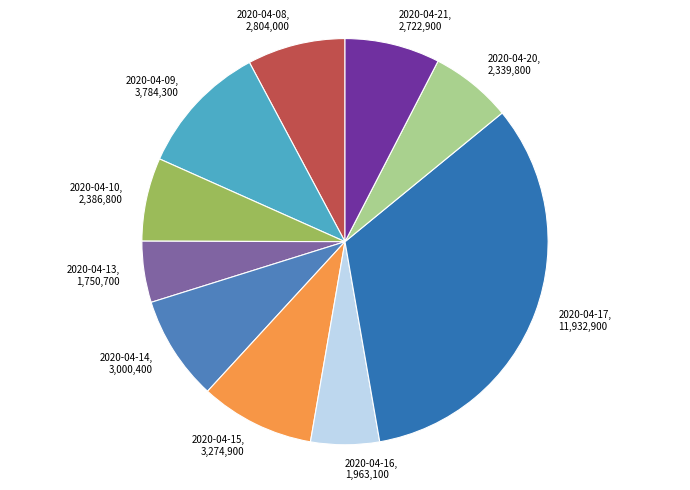

How many segments does this pie chart have?

10